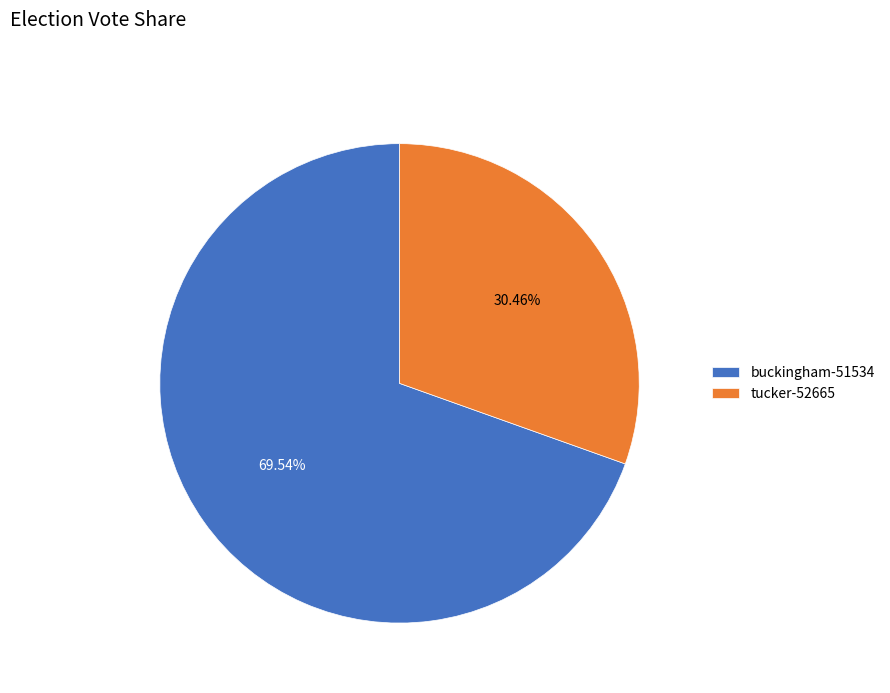

Combined, do buckingham-51534 and tucker-52665 account for over 50%?

Yes